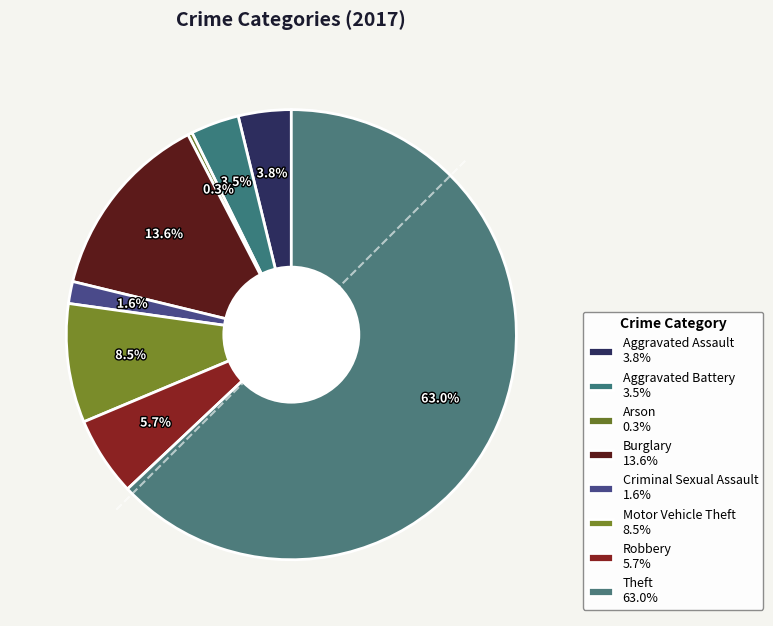

Does Theft represent more than half of the total?

Yes